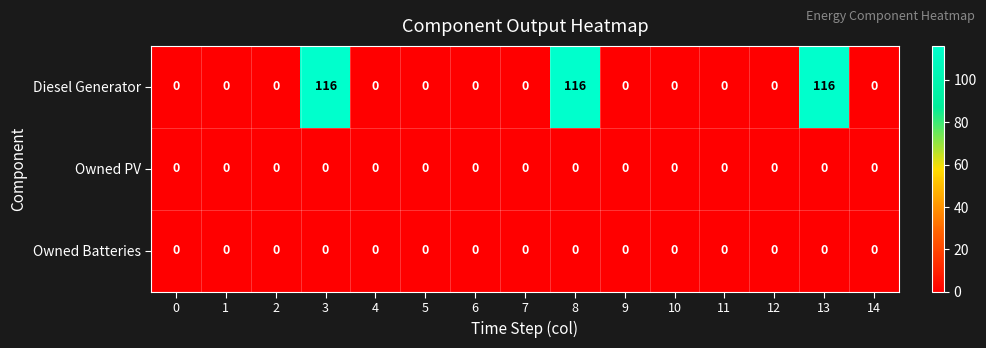

How many categories are shown in the chart?

15